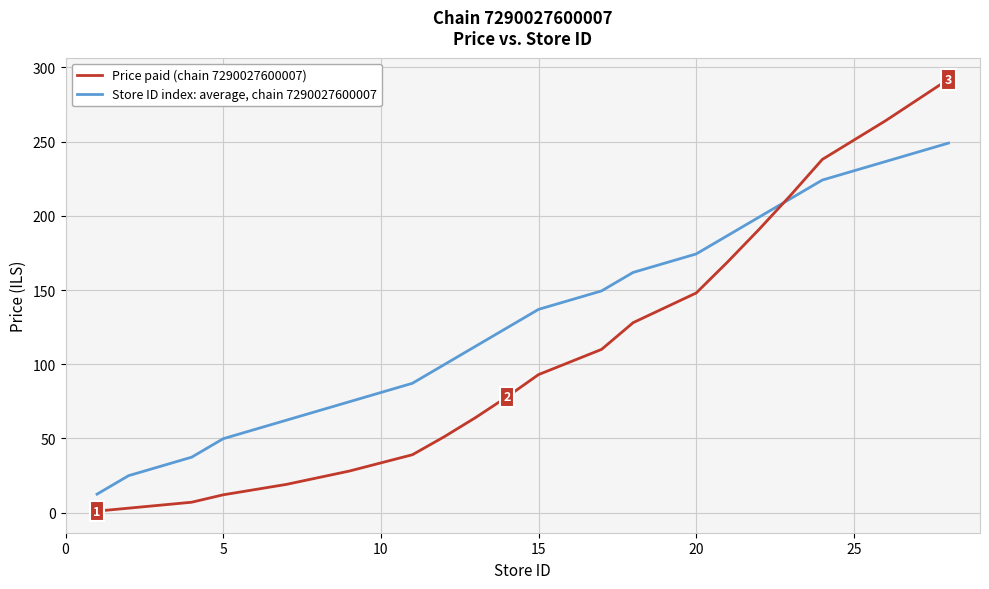

What is the smallest value displayed?

1.0